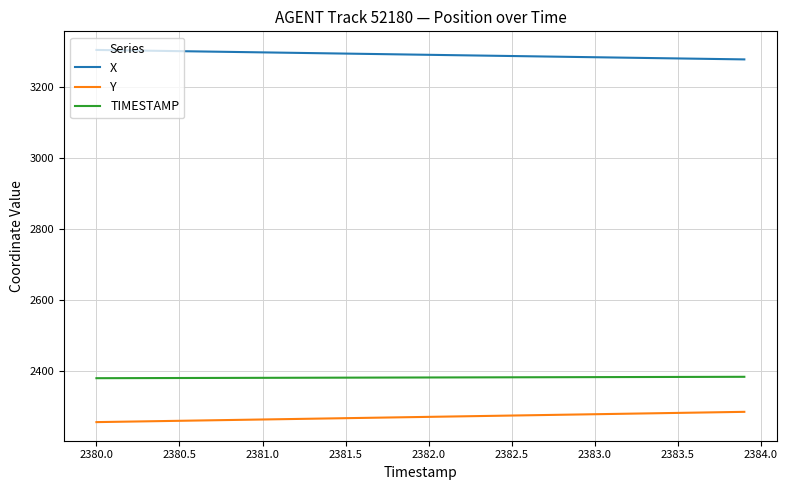

List the series in order of their peak value, highest first.

X, TIMESTAMP, Y